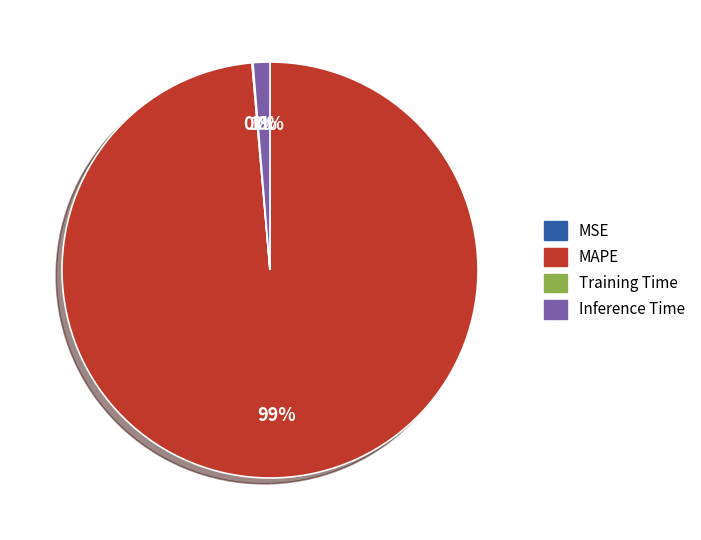

Combined, do Inference Time and MAPE account for over 50%?

Yes